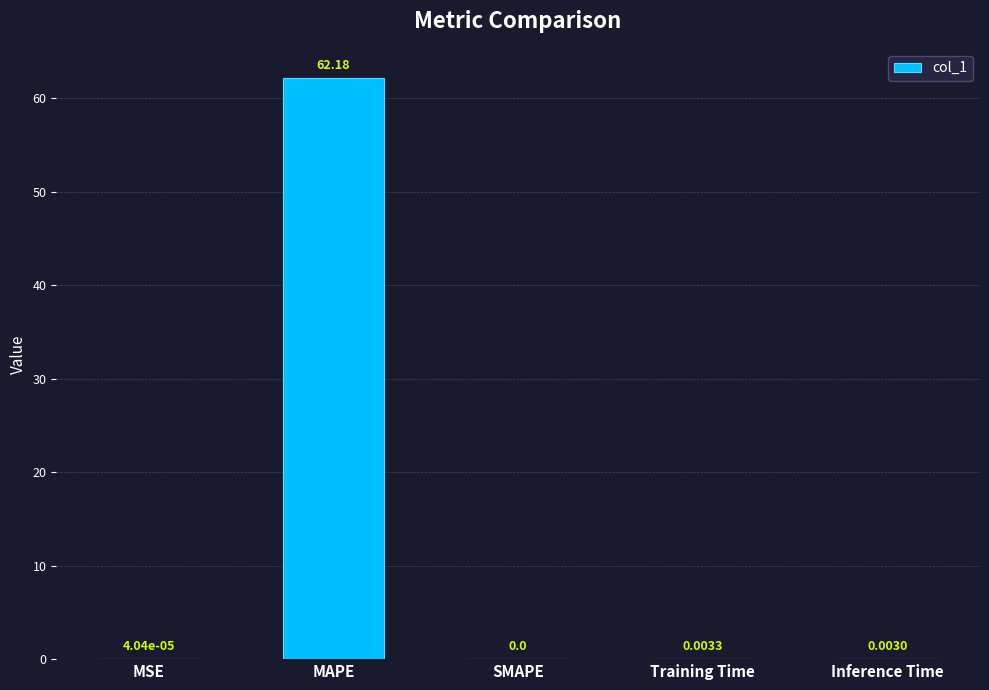

Which label corresponds to the largest value in the chart?

MAPE